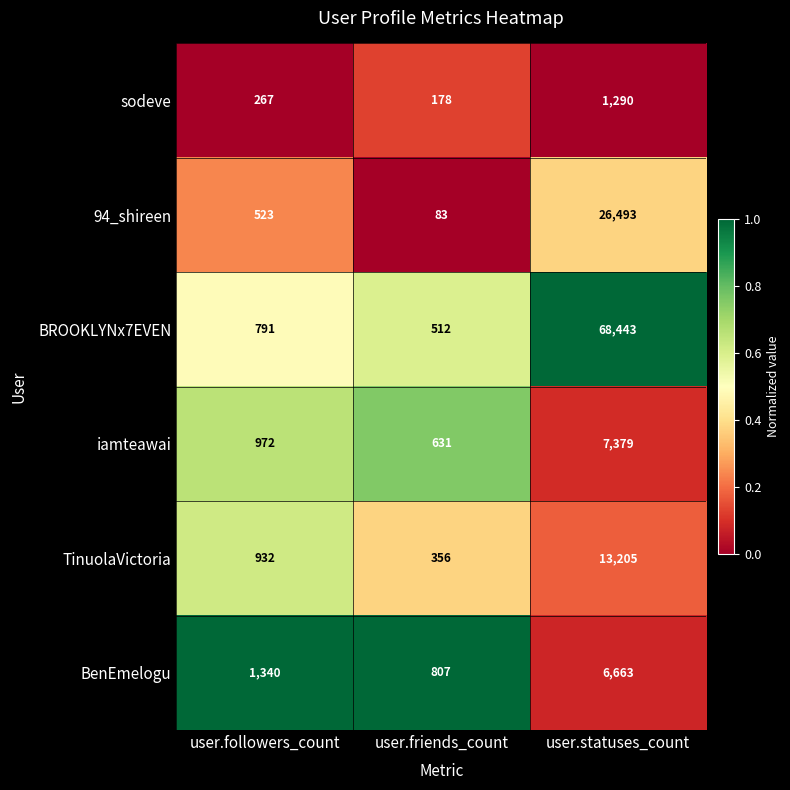

Which series has the largest total across all categories?

BROOKLYNx7EVEN